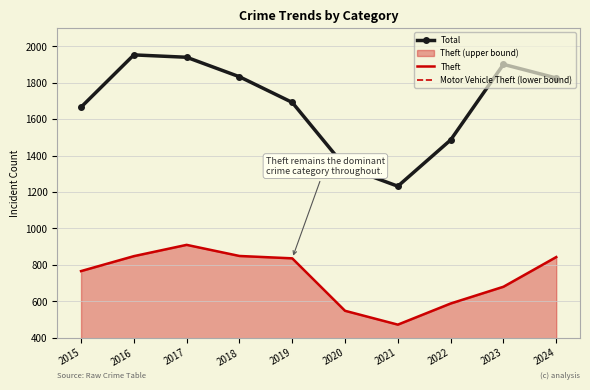

What is the difference between the maximum and minimum values in the Theft series?

438